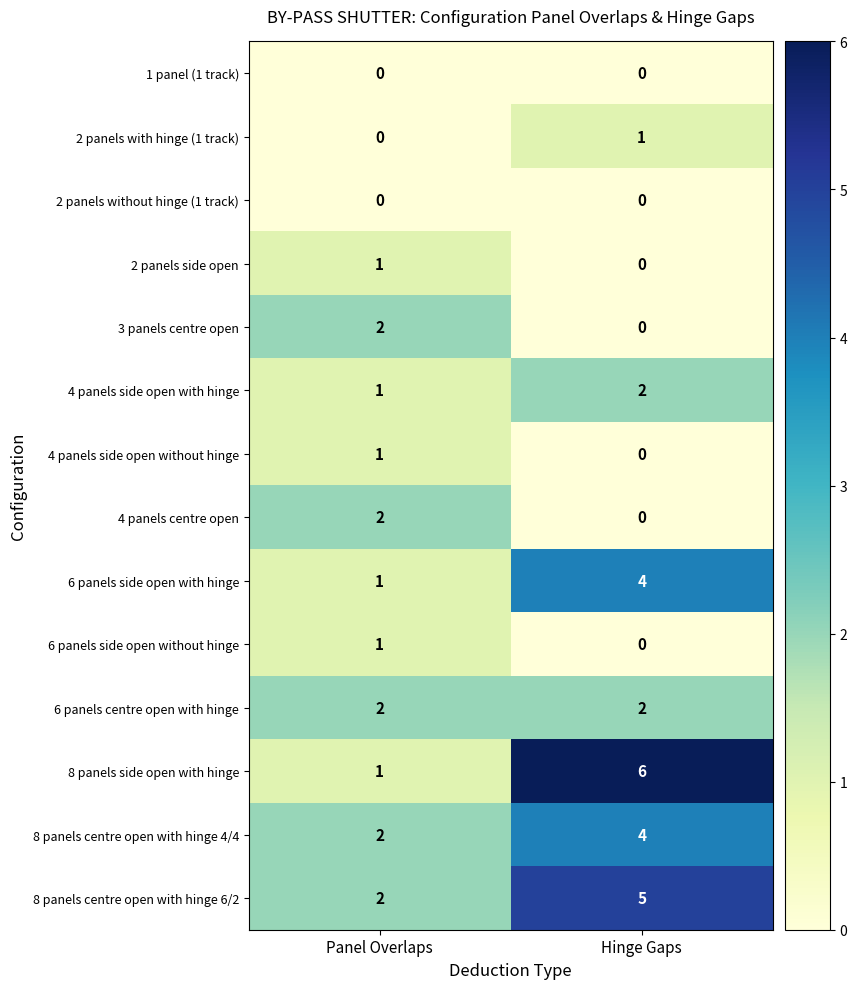

Is it true that 4 panels side open with hinge equals 1 at Panel Overlaps?

True